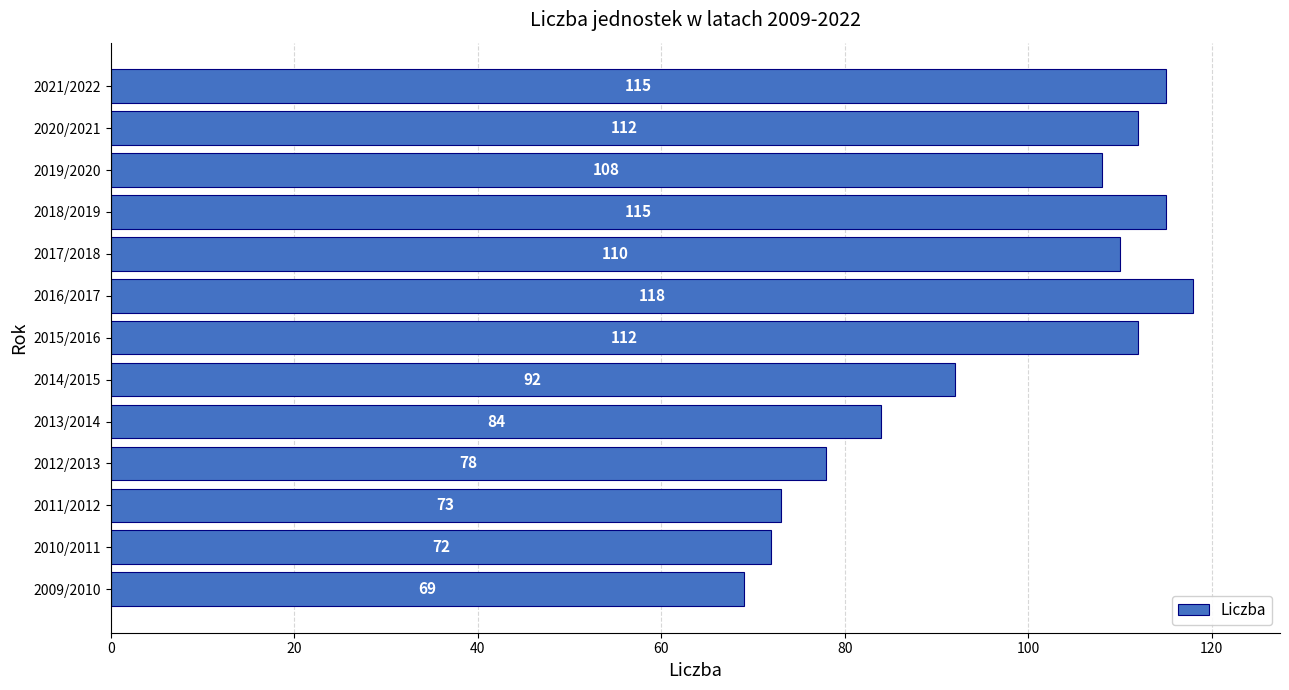

Is it true that the value at 2017/2018 is 154?

False